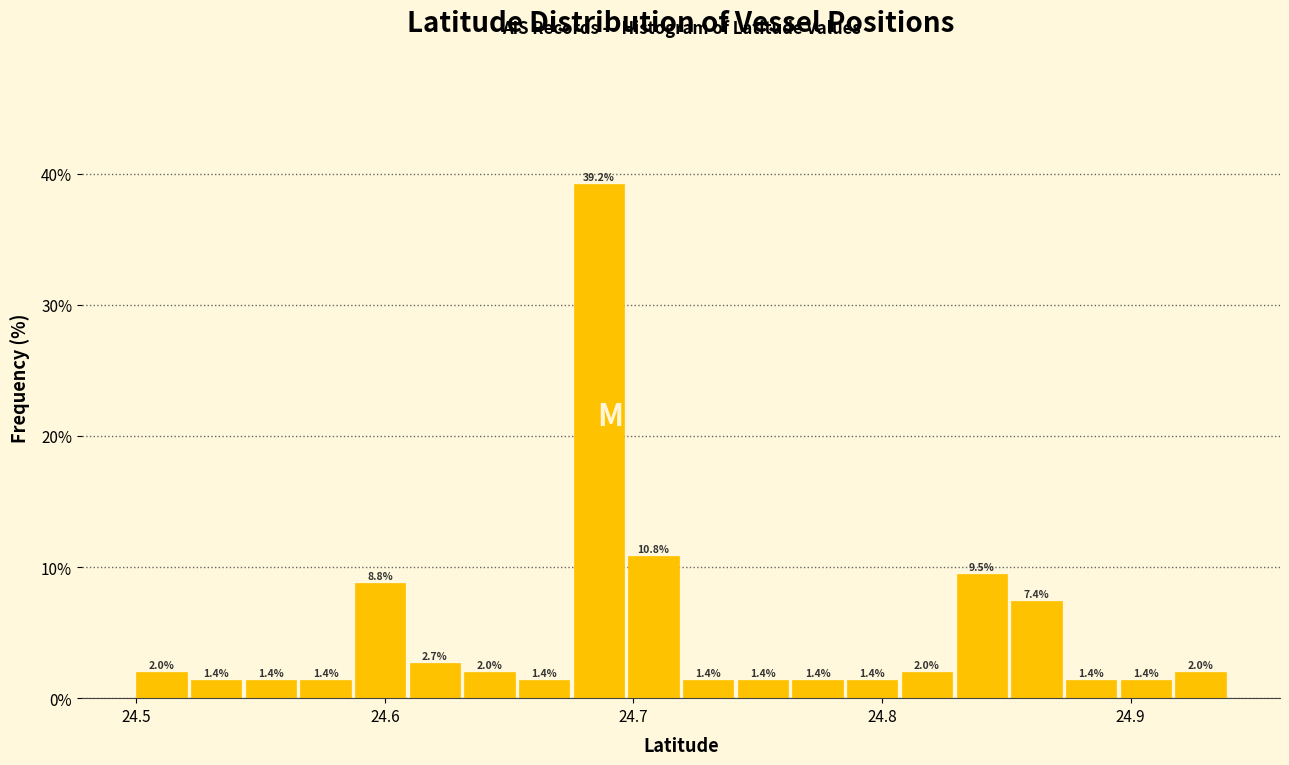

Read against the x-axis, roughly where is the centre of the tallest bar?

24.69